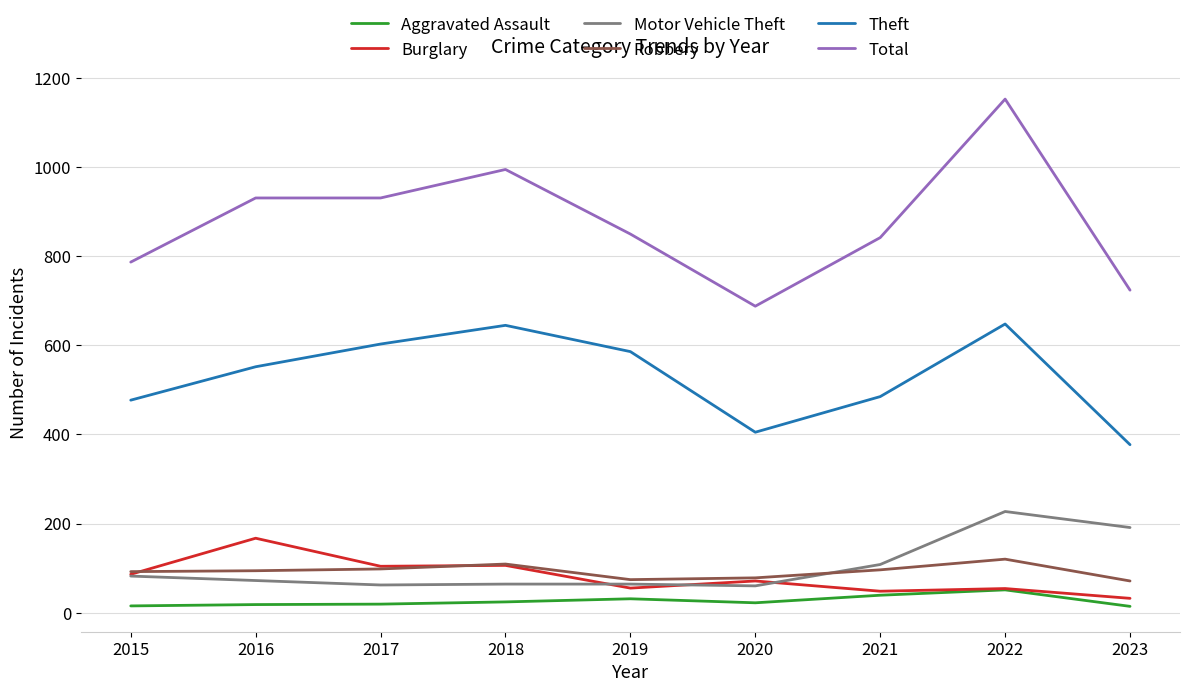

True or false: Theft and Robbery intersect in this chart.

False